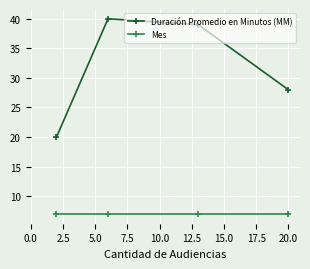

How many lines are shown in the chart?

2